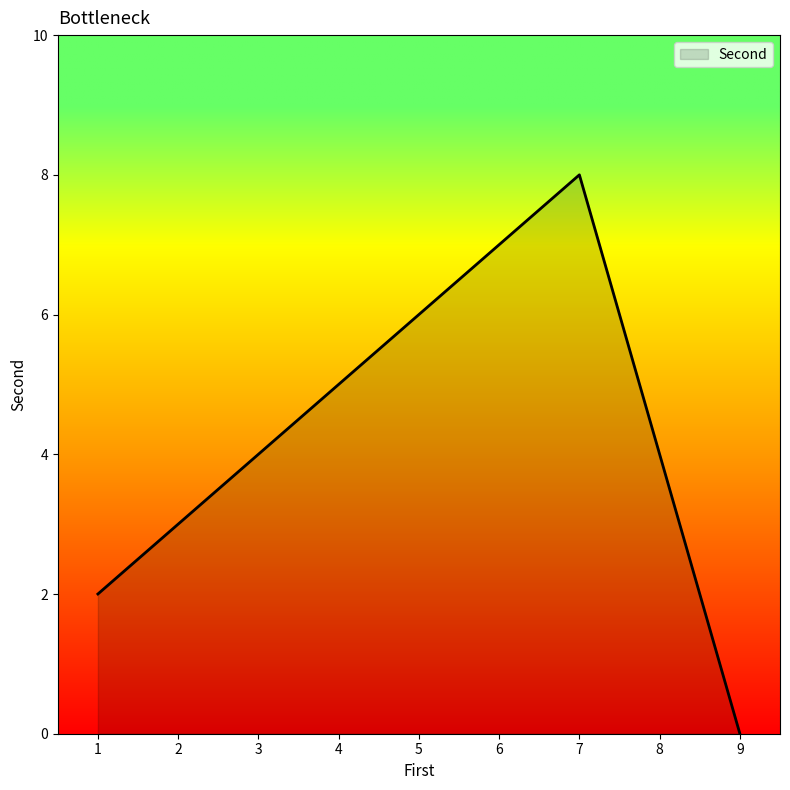

What is the sum of all values?

15